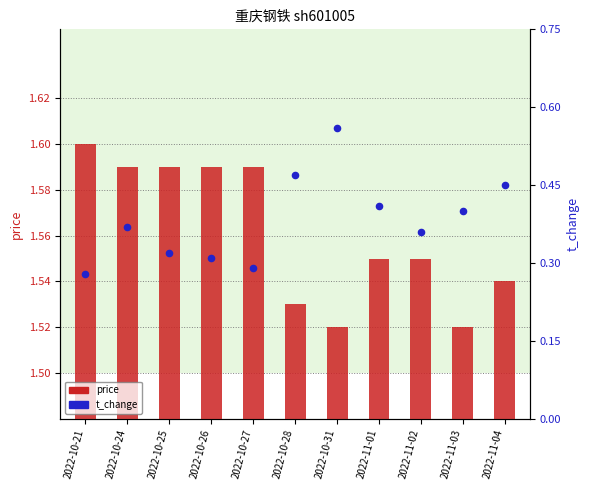

What is the total value across all series at 2022-10-24?

2.0